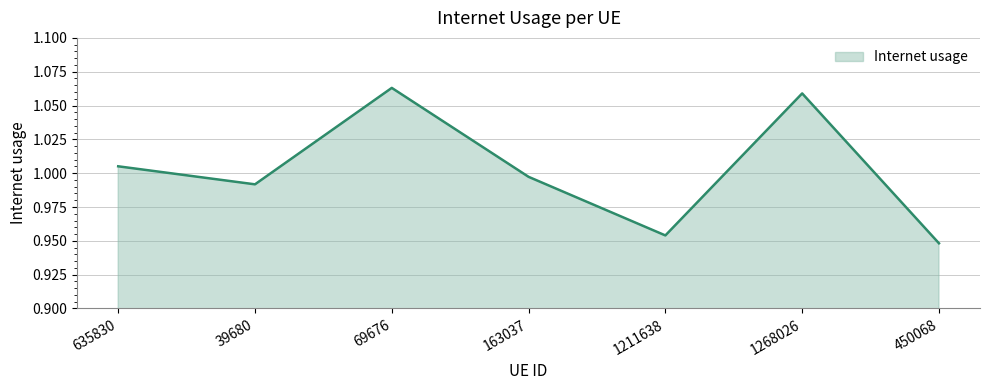

At which category does the data reach its first local valley?

39680